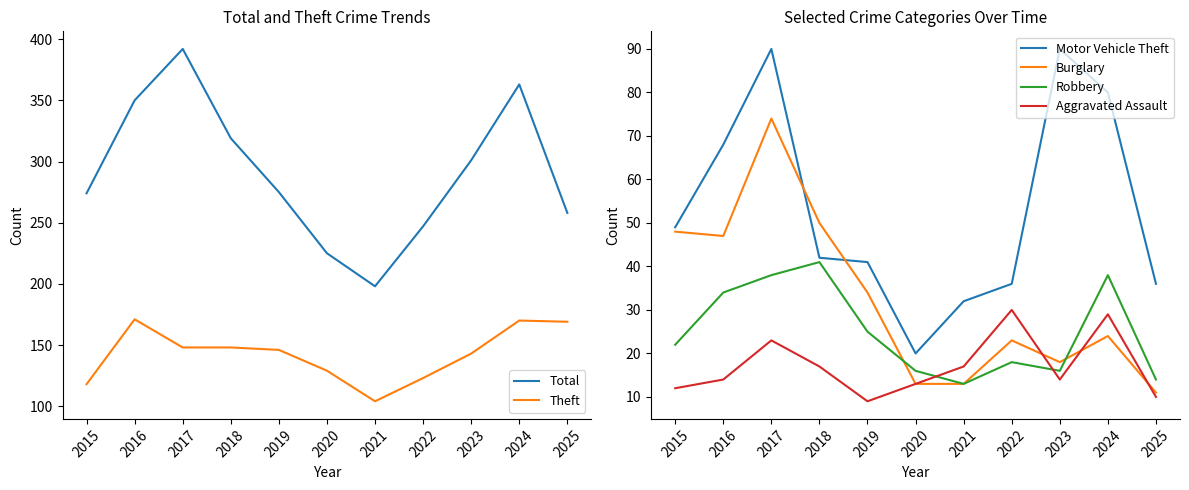

List the labels in order of Aggravated Assault value, smallest first.

2019, 2025, 2015, 2020, 2016, 2023, 2018, 2021, 2017, 2024, 2022